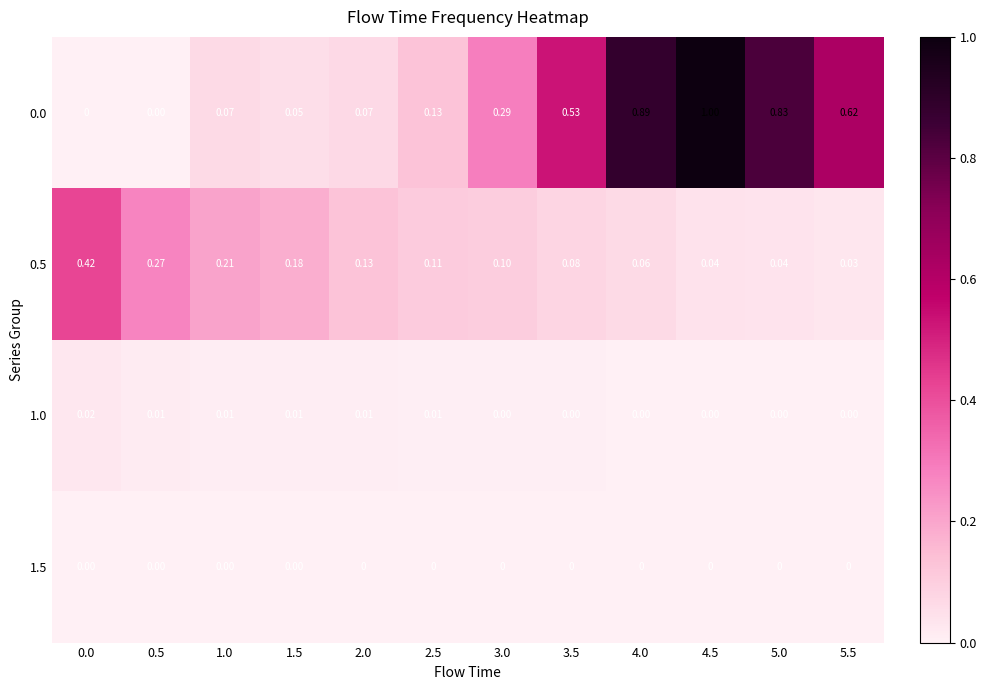

Is the value of 0.0 at 2.0 greater than the value of 1.0 at 5.5?

Yes